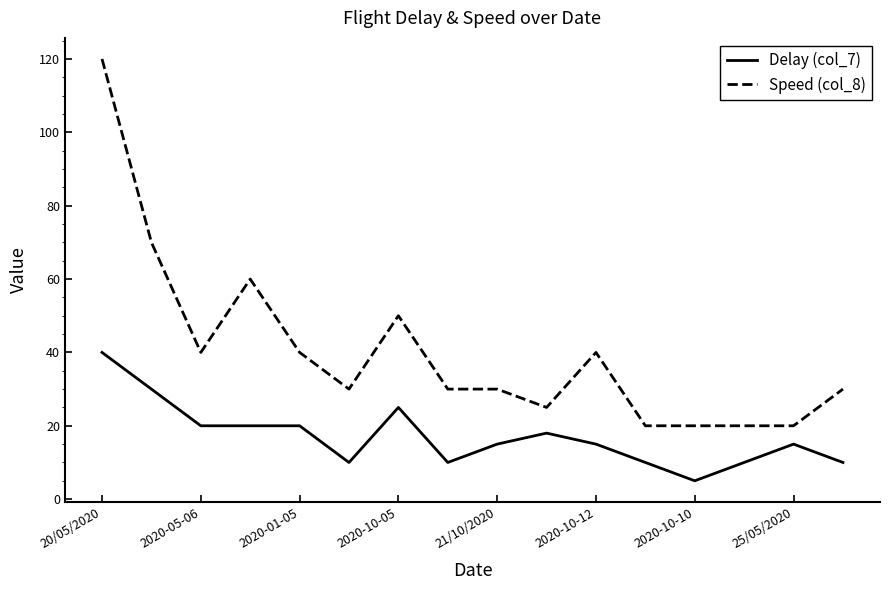

Rank the series by their maximum value, from lowest to highest.

Delay (col_7), Speed (col_8)